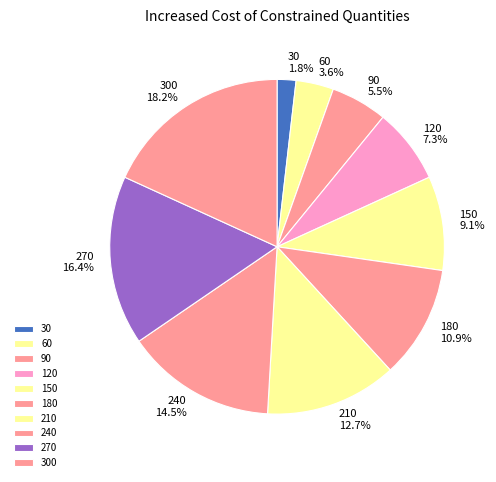

Combined, what portion of the pie is 90 and 240?

20.0%